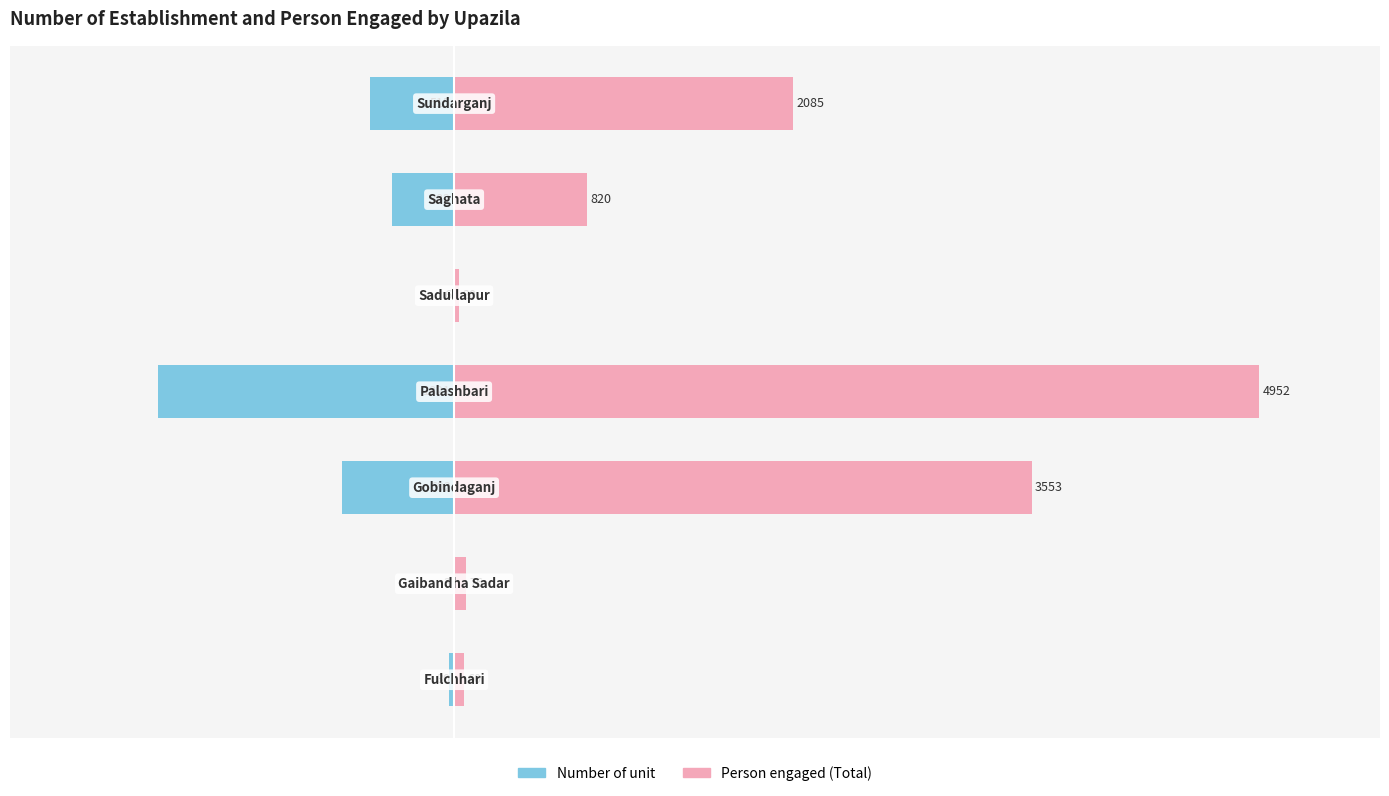

Reading left to right, what are all the values shown in this chart?

Number of unit: 0=-30	1=-3	2=-692	3=-1821	4=-6	5=-382	6=-515
Person engaged (Total): 0=60	1=76	2=3553	3=4952	4=30	5=820	6=2085